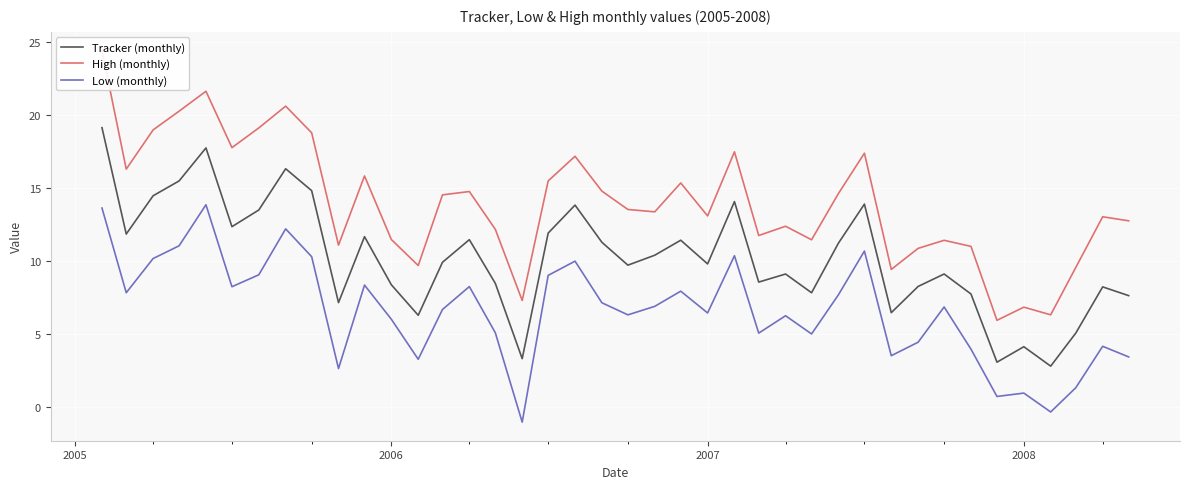

What is the minimum value for Tracker (monthly)?

2.8